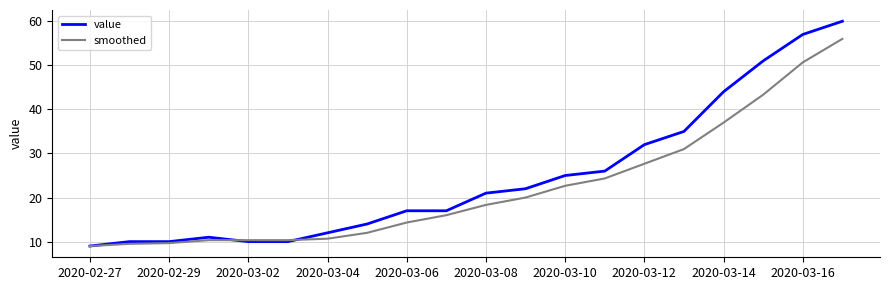

What is the minimum value for value?

9.0